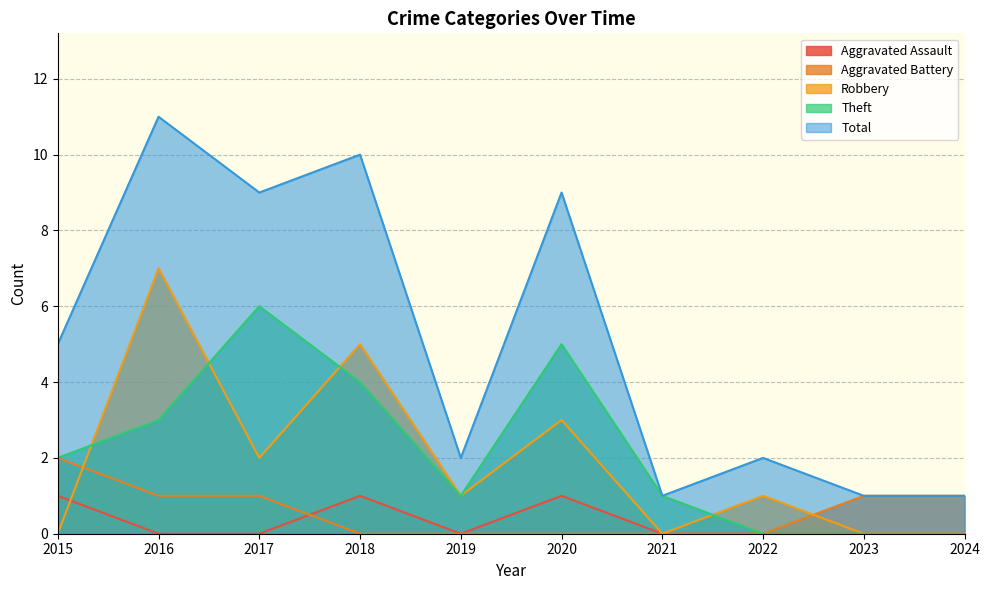

True or false: Robbery has more than 0 points higher than both neighbors.

True